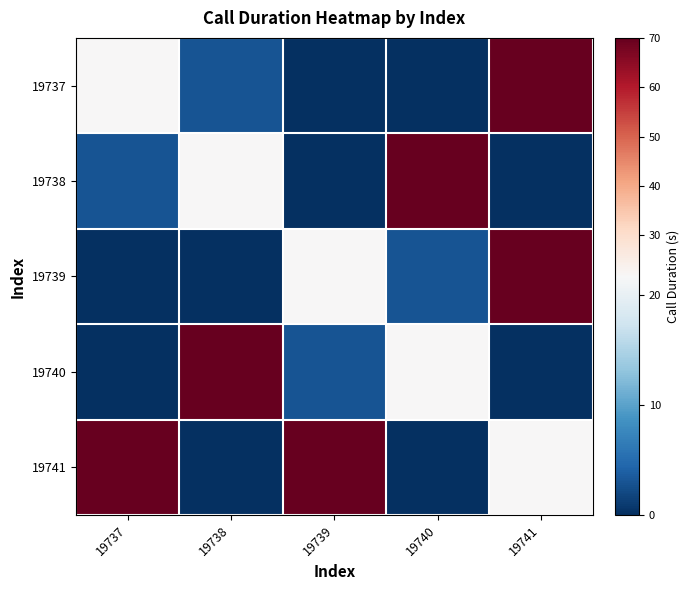

Reading left to right, extract all data points from this chart.

19737: 19737=22	19738=3	19739=0	19740=0	19741=70
19738: 19737=3	19738=22	19739=0	19740=70	19741=0
19739: 19737=0	19738=0	19739=22	19740=3	19741=70
19740: 19737=0	19738=70	19739=3	19740=22	19741=0
19741: 19737=70	19738=0	19739=70	19740=0	19741=22